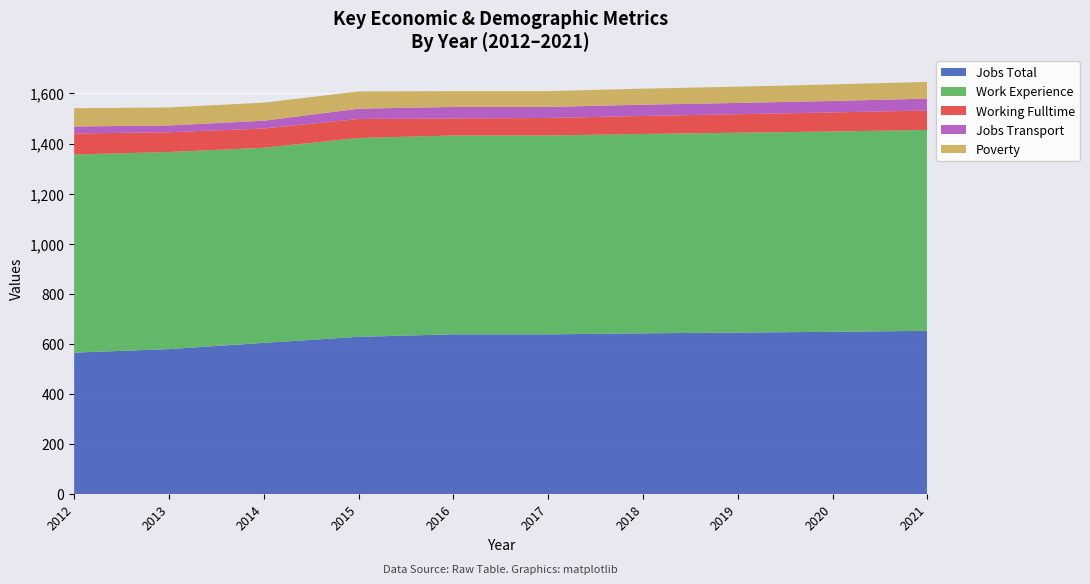

The Jobs Total series shows 155 at 2017. True or false?

False